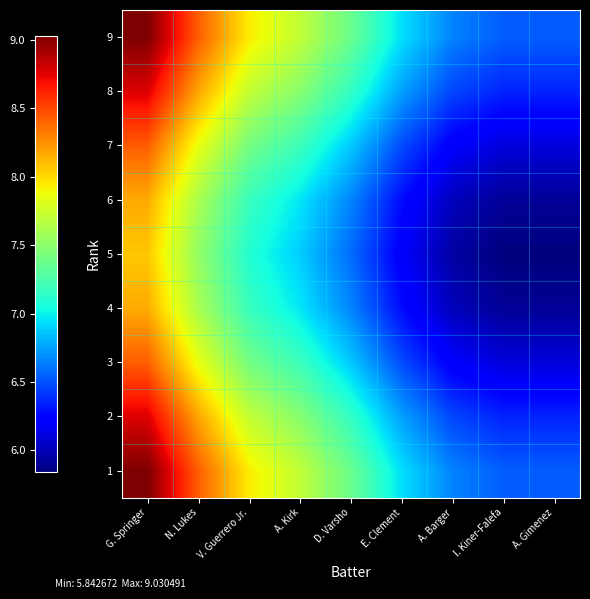

How many series are shown in this chart?

9